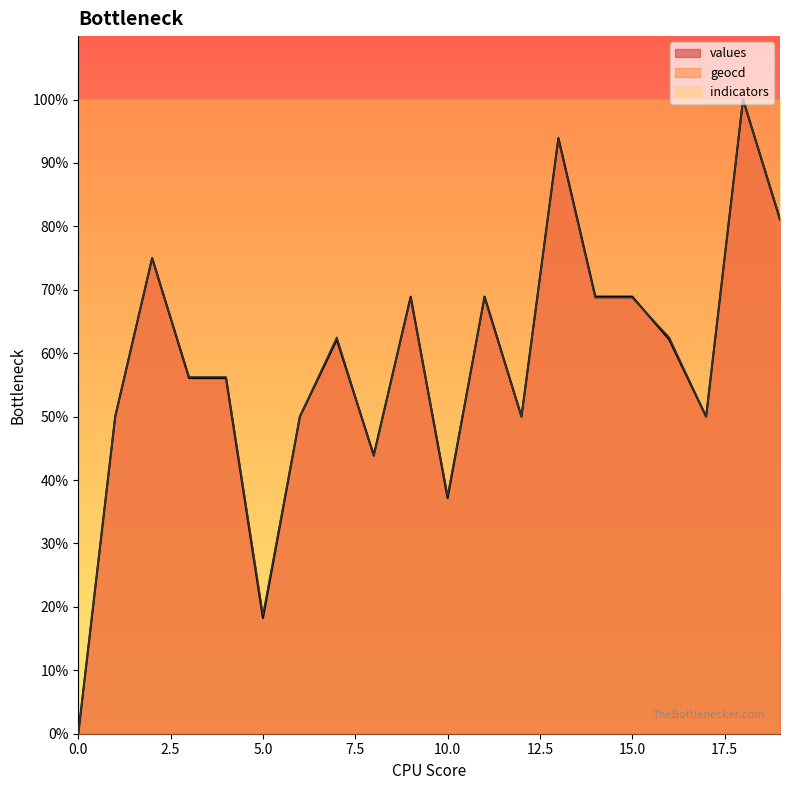

Is the value of geocd at 11 greater than the value of values at 14?

No